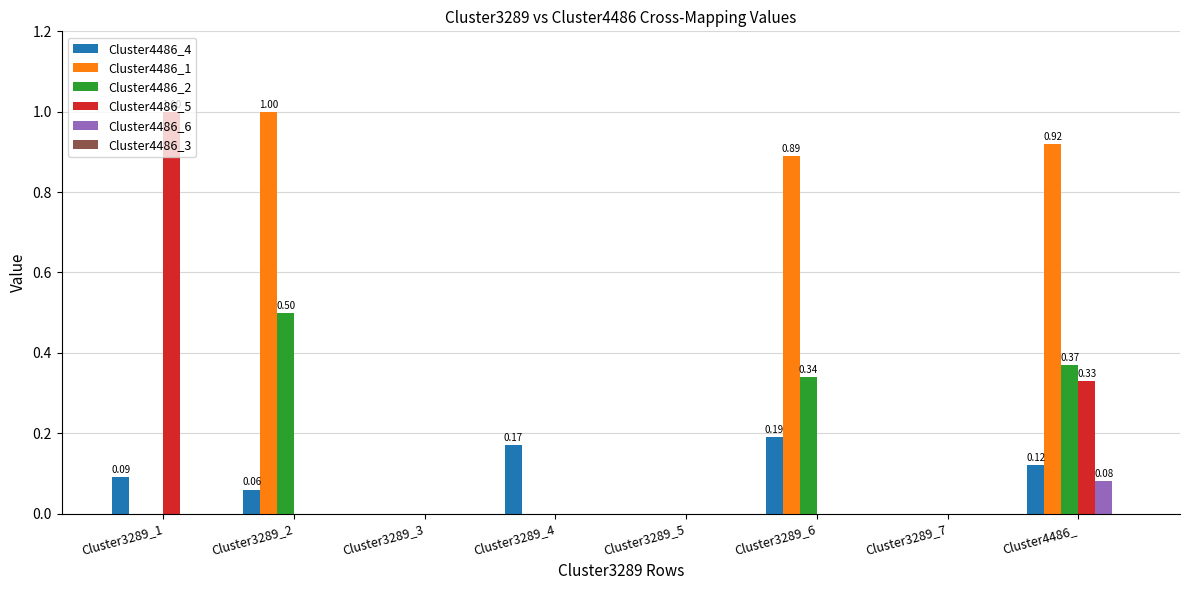

Is the value of Cluster4486_4 at Cluster4486_ greater than the value of Cluster4486_1 at Cluster3289_6?

No